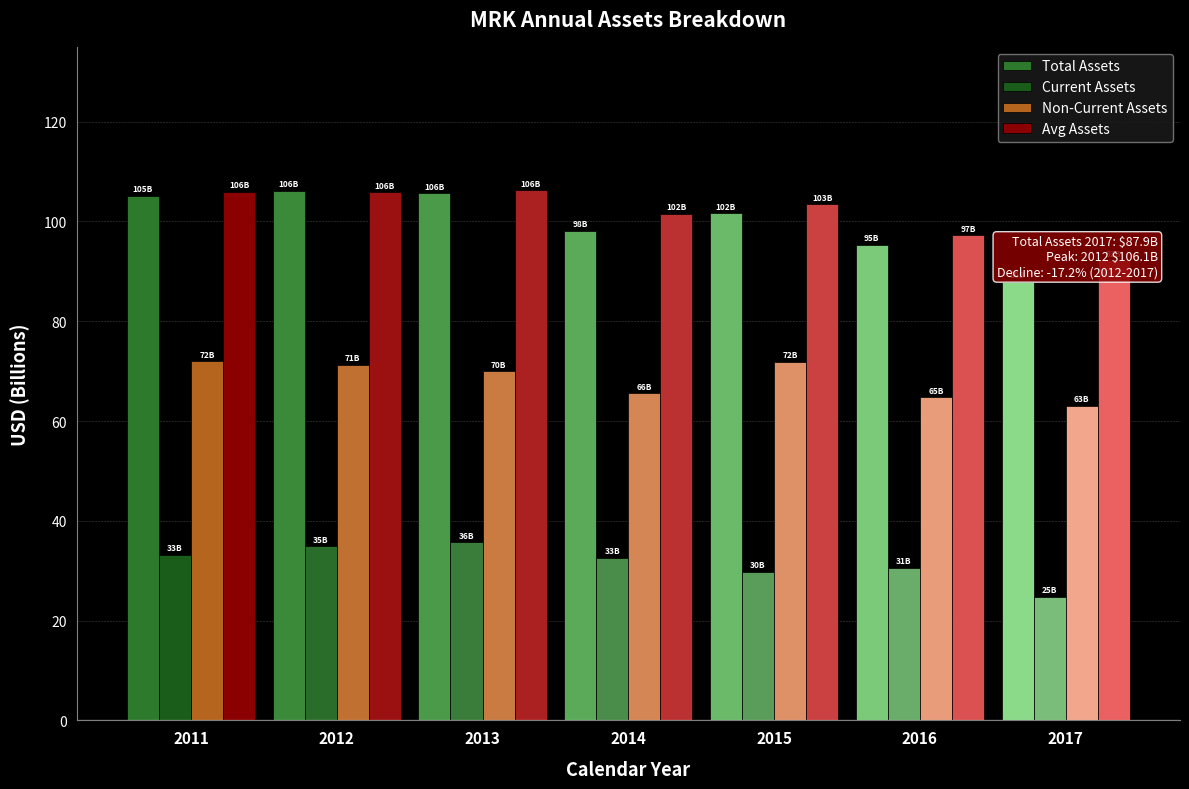

Which series has the largest range (max minus min)?

Total Assets